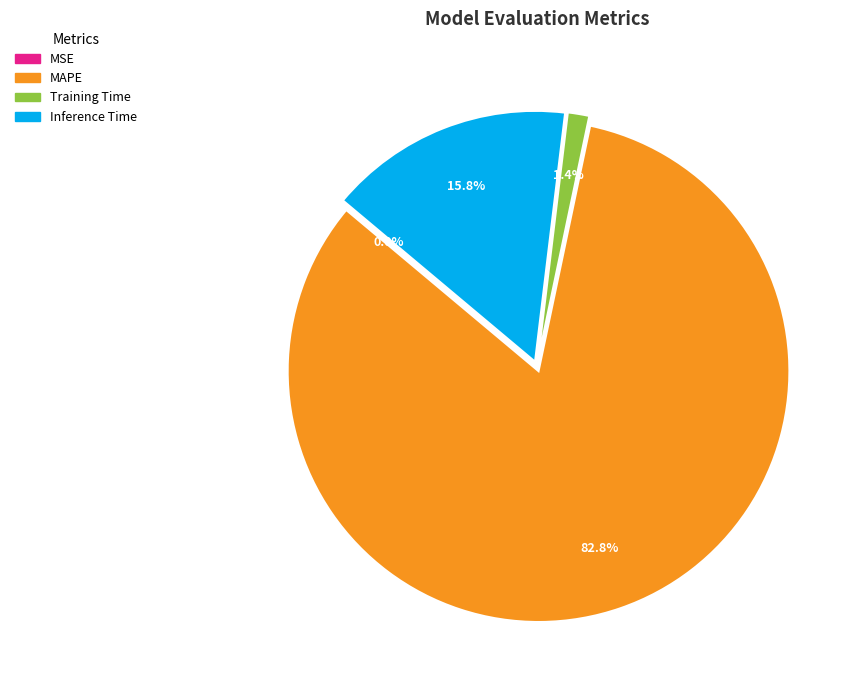

Combined, do Inference Time and MAPE account for over 50%?

Yes